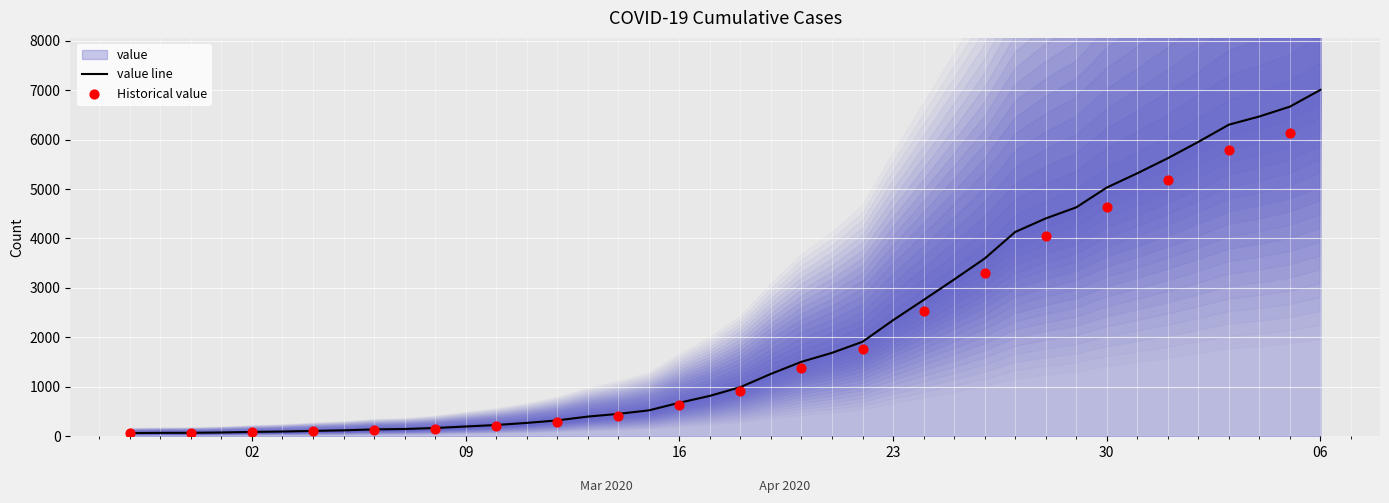

What is the change in value from 2020-03-20 to 2020-03-28?

+2899